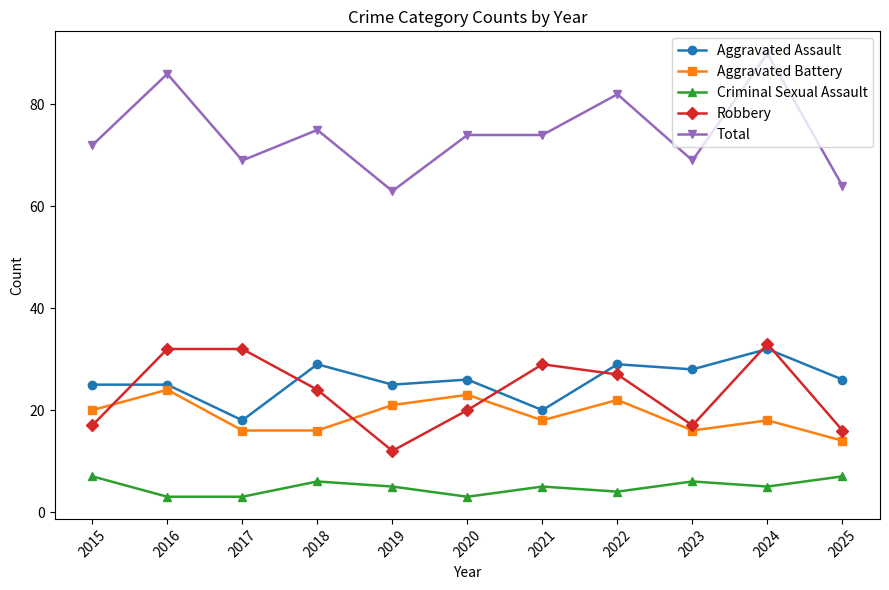

How many lines are shown in the chart?

5